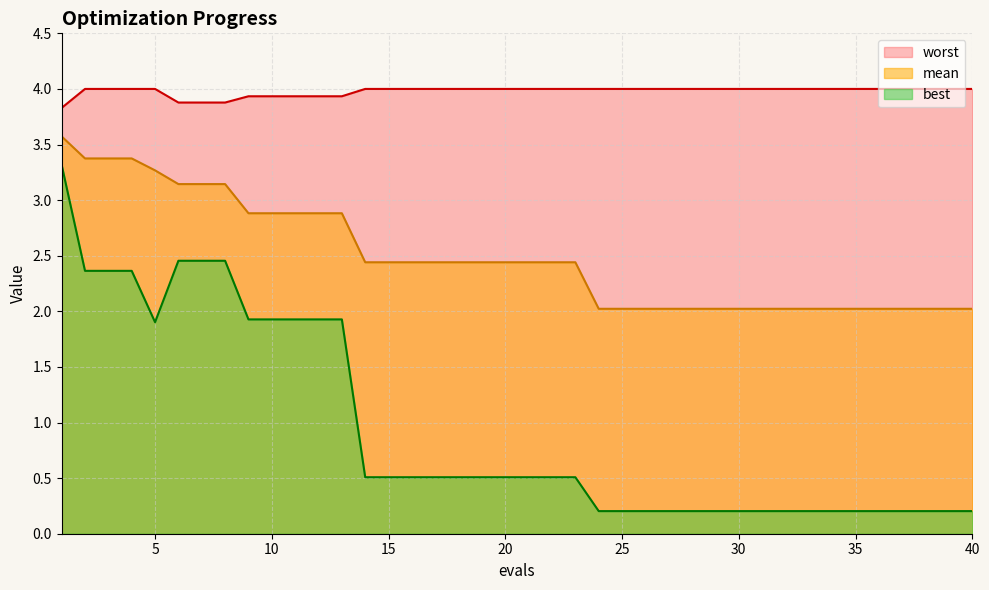

Which series has the largest total across all categories?

worst